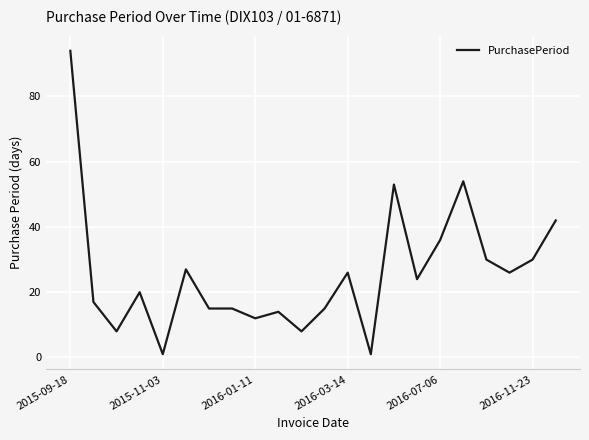

What is the smallest value displayed?

1